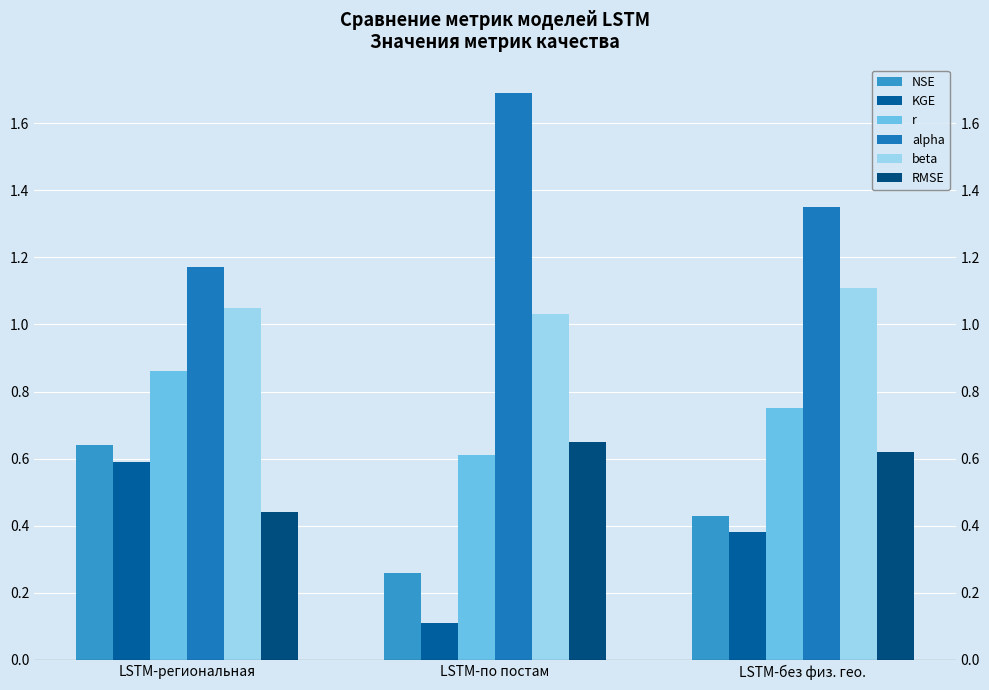

What is the value of the beta bar at the 3rd from the left?

1.1